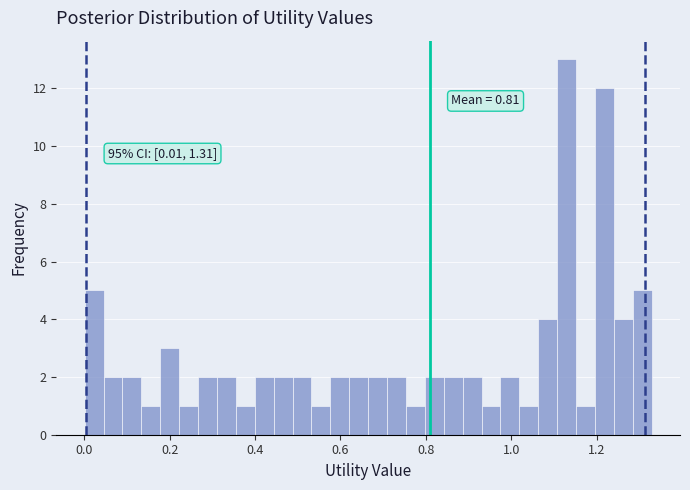

Read against the x-axis, roughly where is the centre of the tallest bar?

1.12